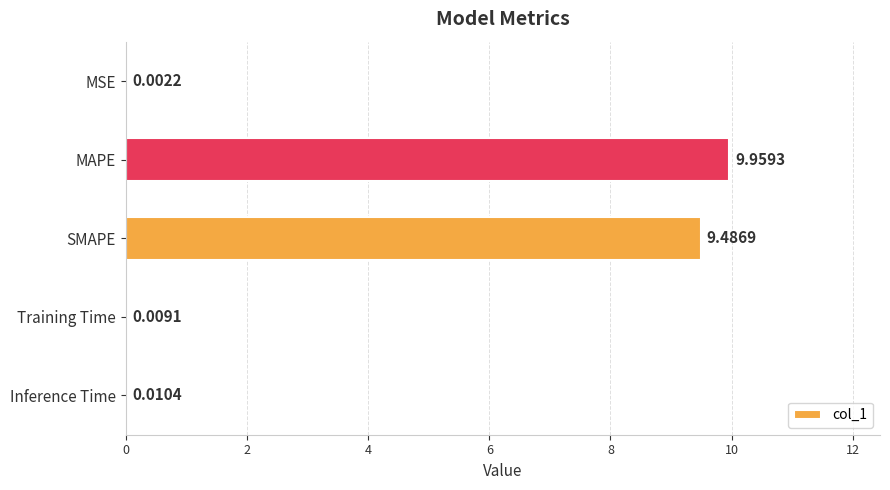

How many distinct data groups are displayed?

1